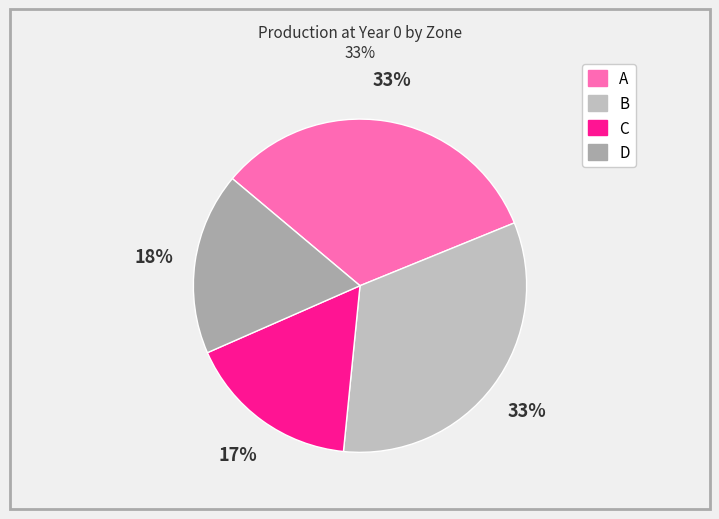

How many segments does this pie chart have?

4